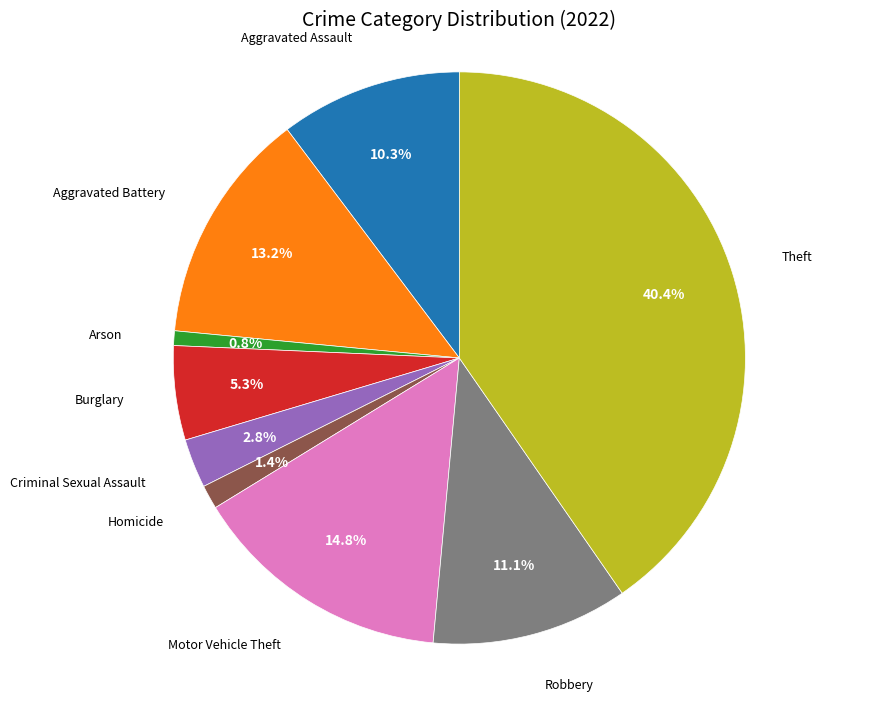

To the nearest percent, what is the difference between the largest and smallest slice percentages?

40%